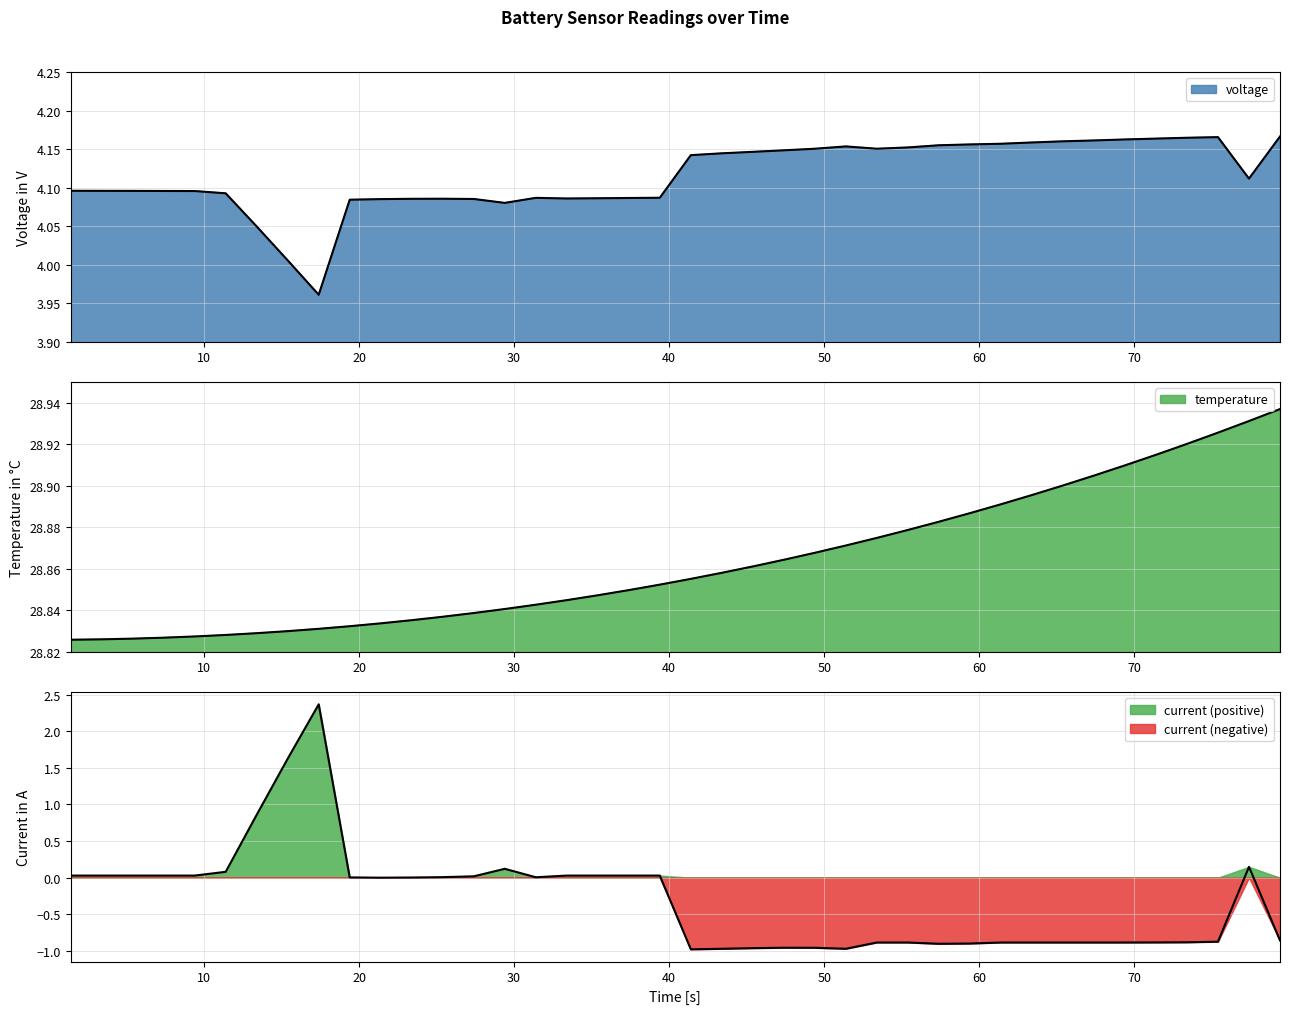

True or false: voltage and temperature cross at least once.

False